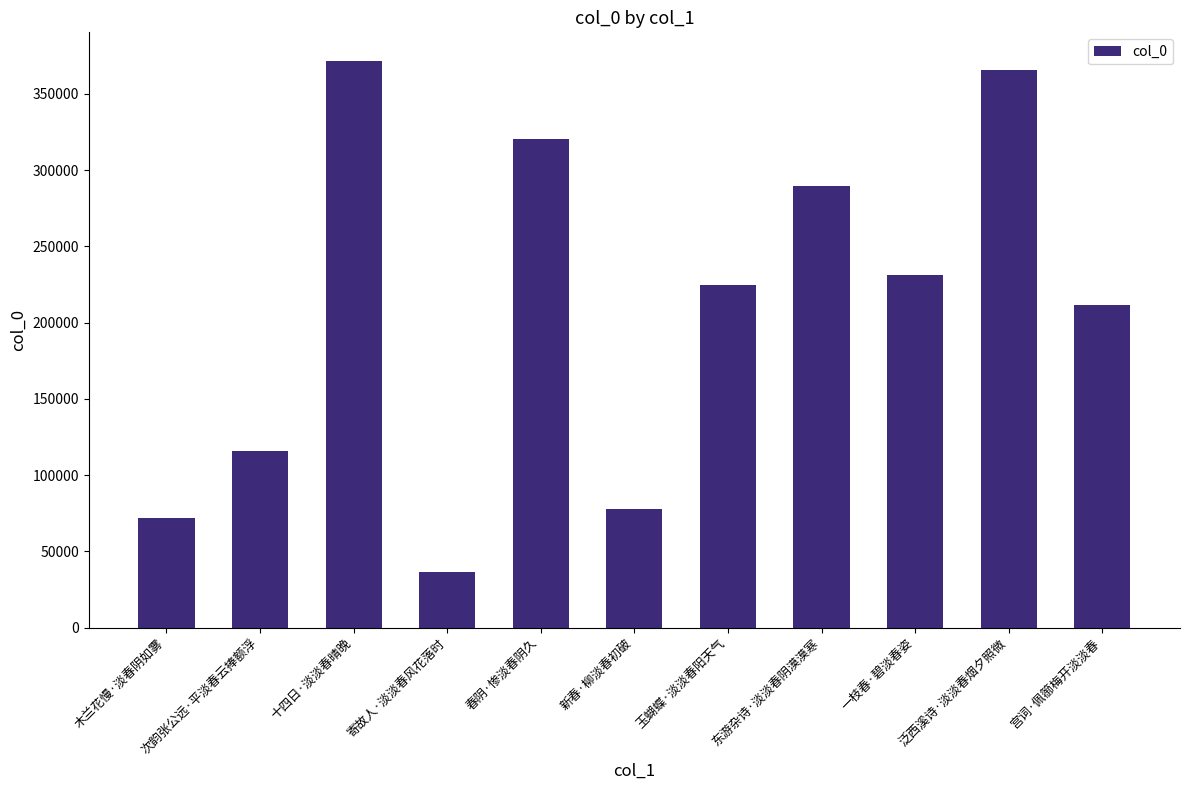

What is the value of the 6th bar from the left?

77570